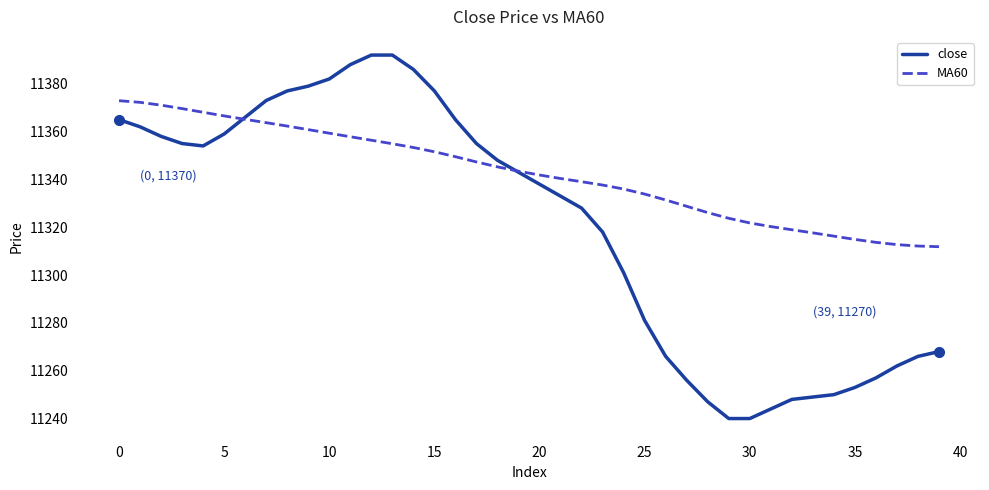

How many values in the MA60 series exceed 11343?

20